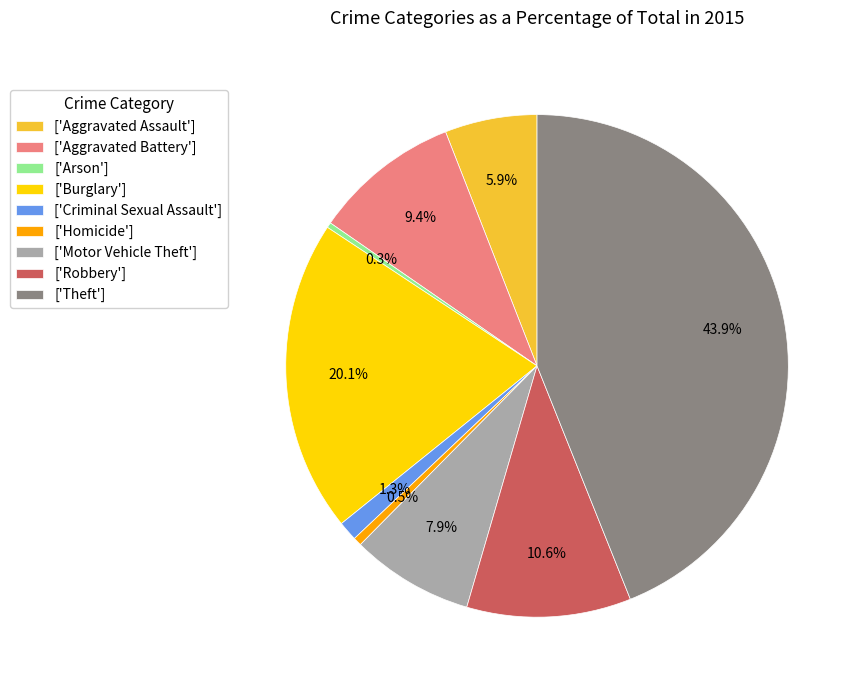

Is ['Robbery'] the majority of the pie?

No